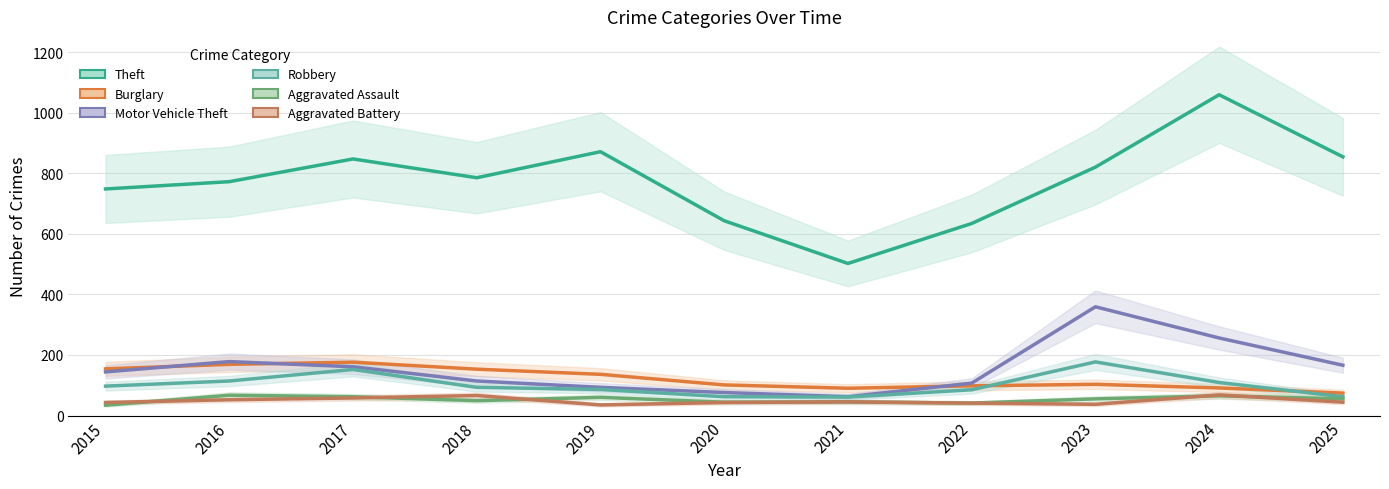

Where is the first local maximum for Robbery?

2017